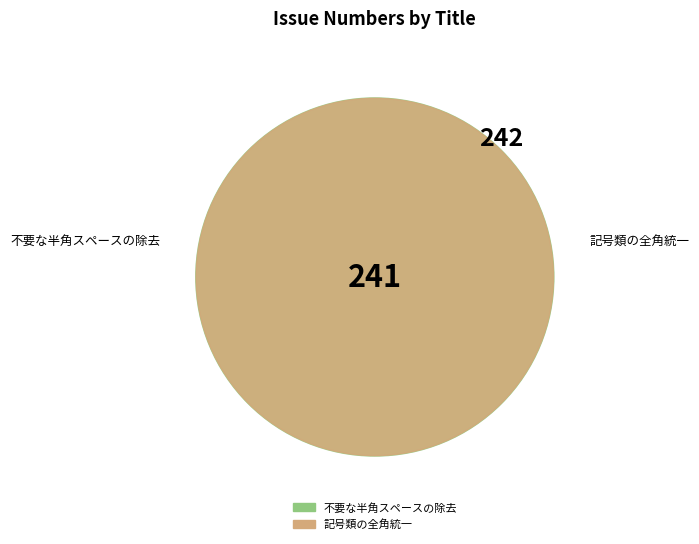

Is the sum of 不要な半角スペースの除去 and 記号類の全角統一 greater than half?

Yes